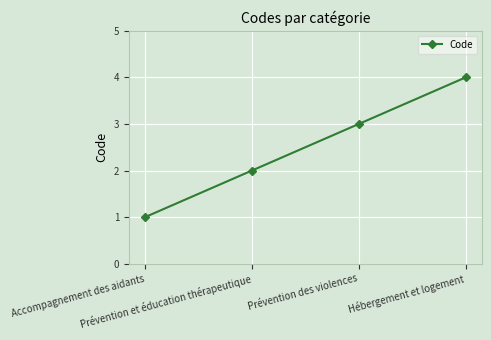

What is the difference between the maximum and minimum values?

3